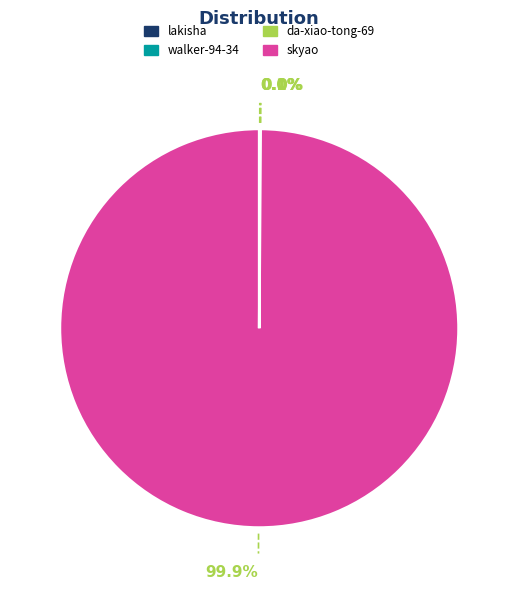

Which slice is the largest?

skyao